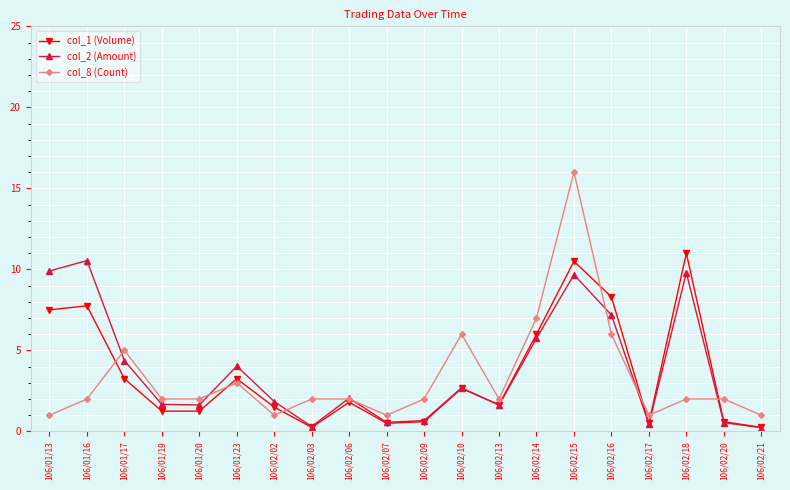

Which series has the largest range (max minus min)?

col_8 (Count)